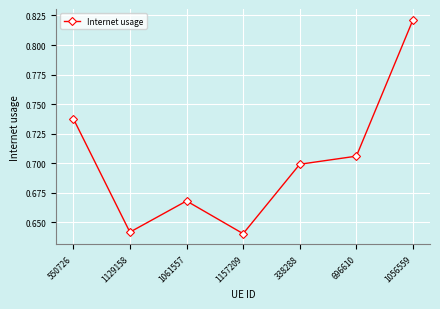

How many interior local peaks (higher than both neighbors) does the data have?

1